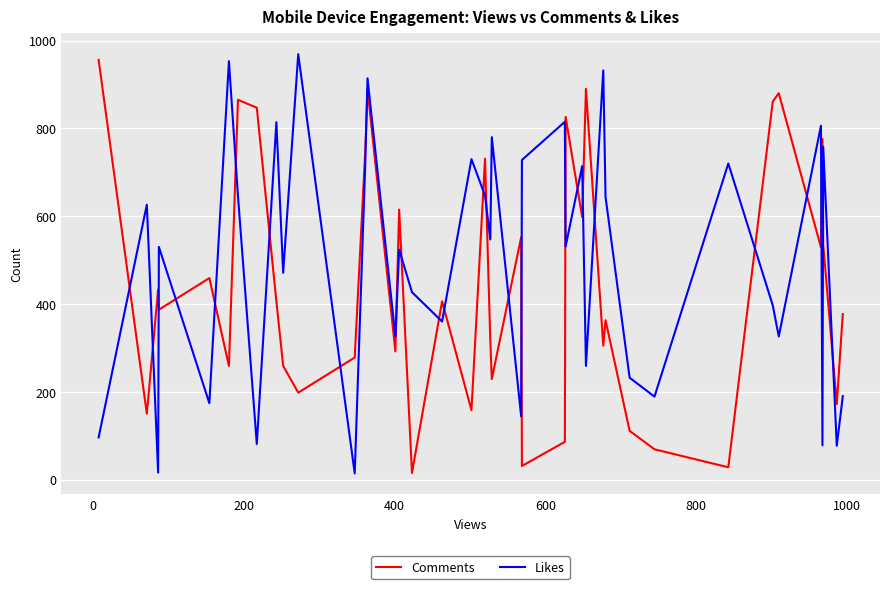

Which series has the largest total across all categories?

Likes